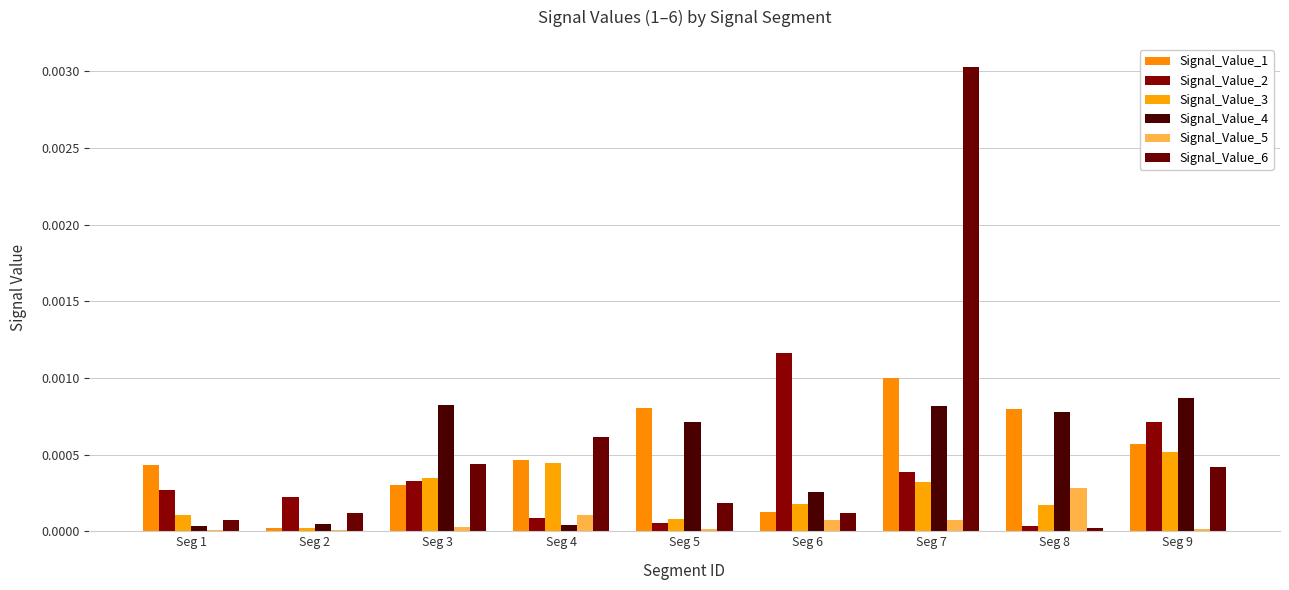

What are all the series names shown in the legend?

Signal_Value_1, Signal_Value_2, Signal_Value_3, Signal_Value_4, Signal_Value_5, Signal_Value_6